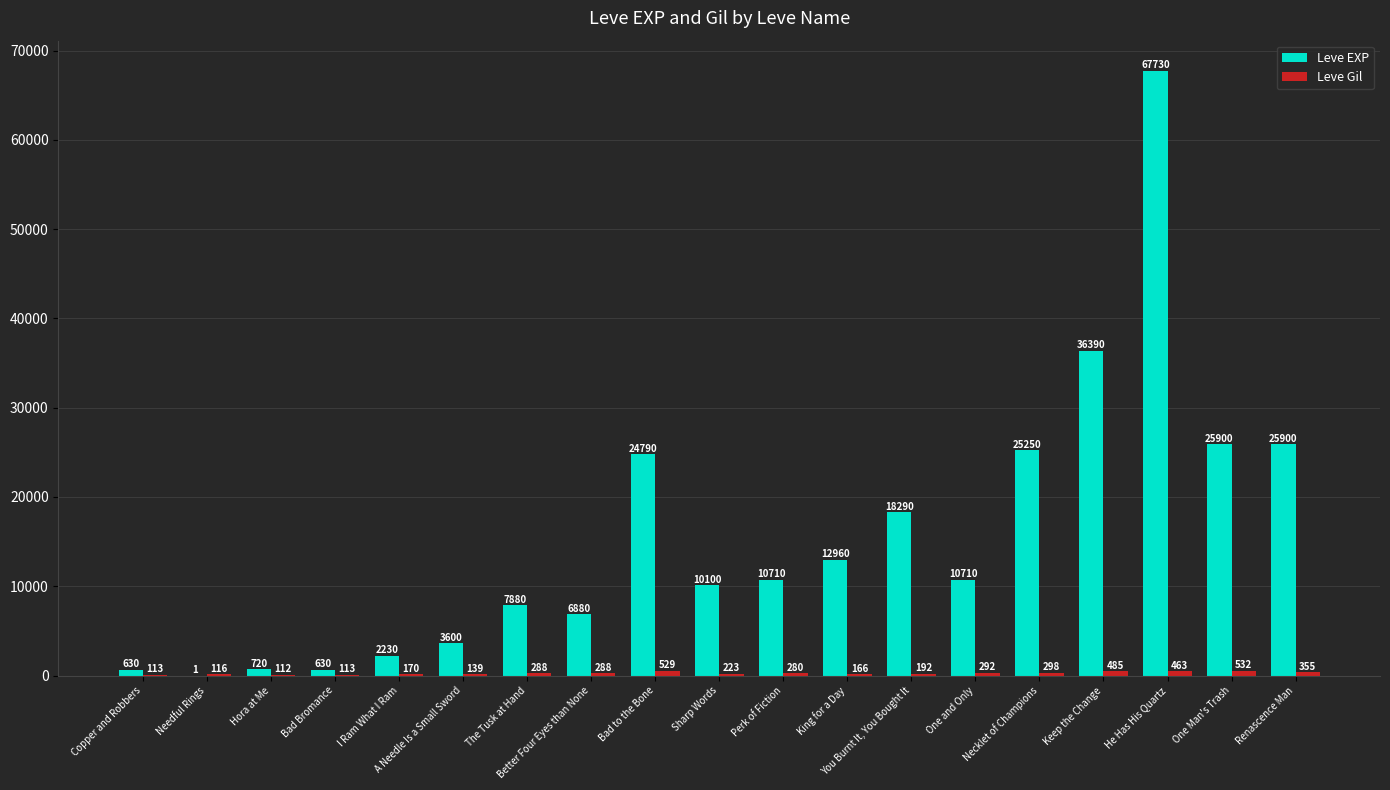

What is the sum of the Leve EXP values at One and Only and I Ram What I Ram?

12940